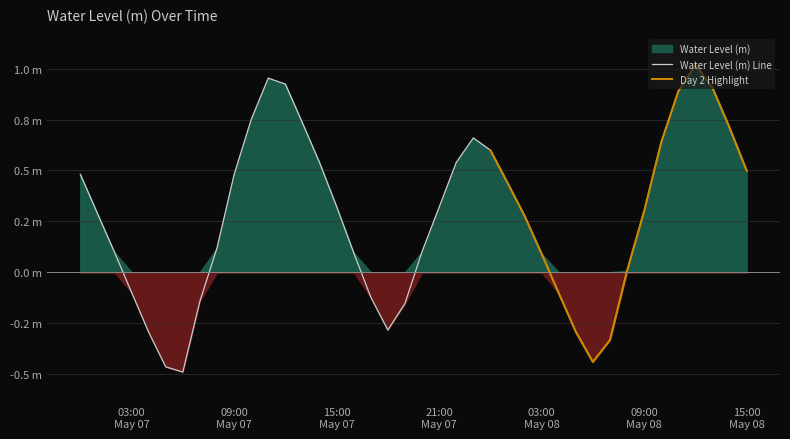

Is it true that the value at 2023-05-07 12:00:00 is 0.9?

True